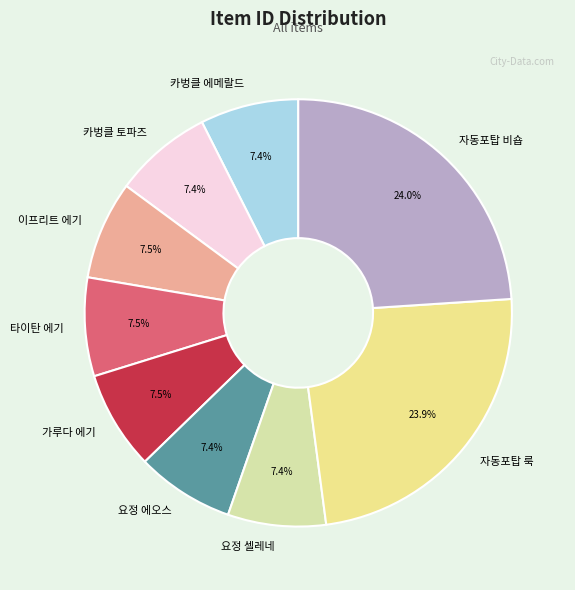

Is there any slice that represents more than half of the pie?

No